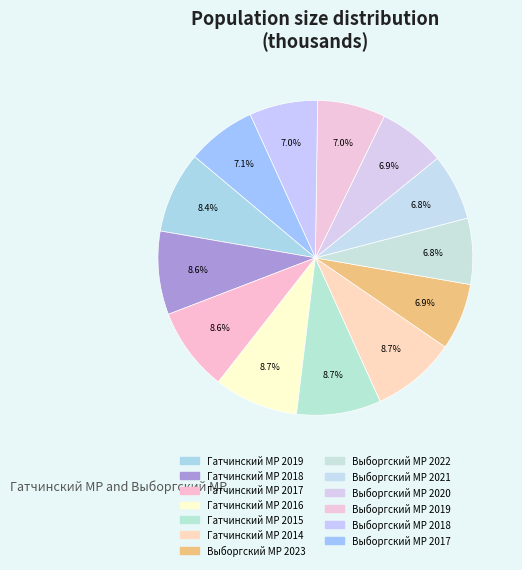

How many slices are in this pie chart?

13